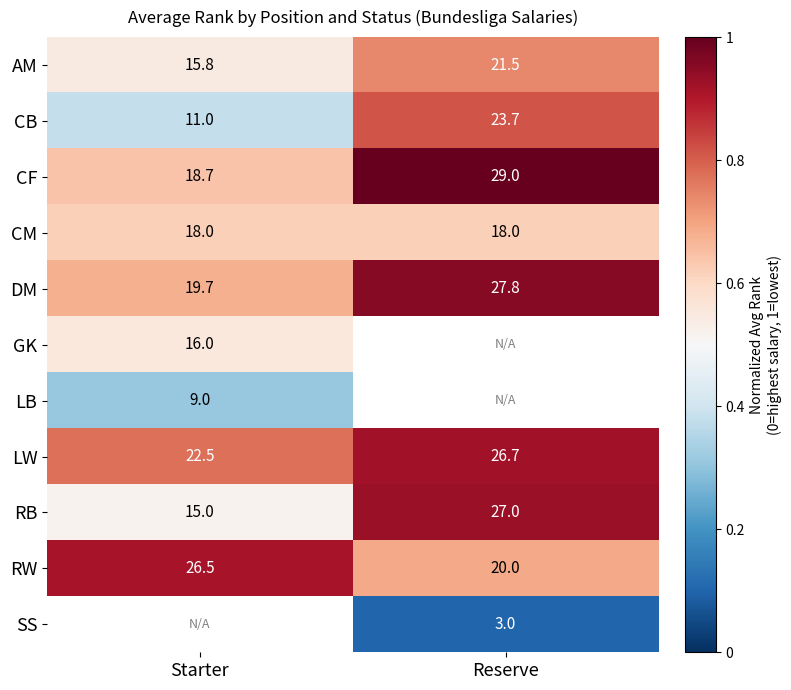

Rank the categories by CB value from highest to lowest.

Reserve, Starter